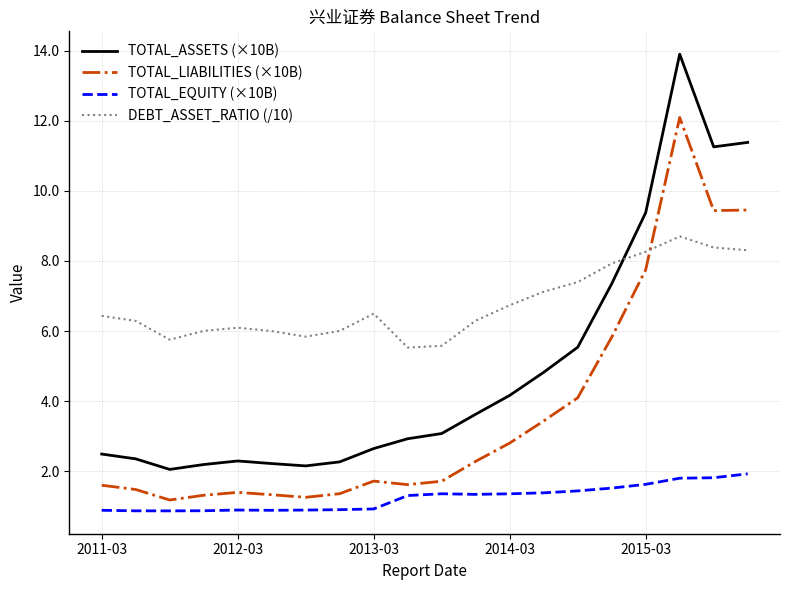

Rank the series by their maximum value, from lowest to highest.

TOTAL_EQUITY (×10B), DEBT_ASSET_RATIO (/10), TOTAL_LIABILITIES (×10B), TOTAL_ASSETS (×10B)